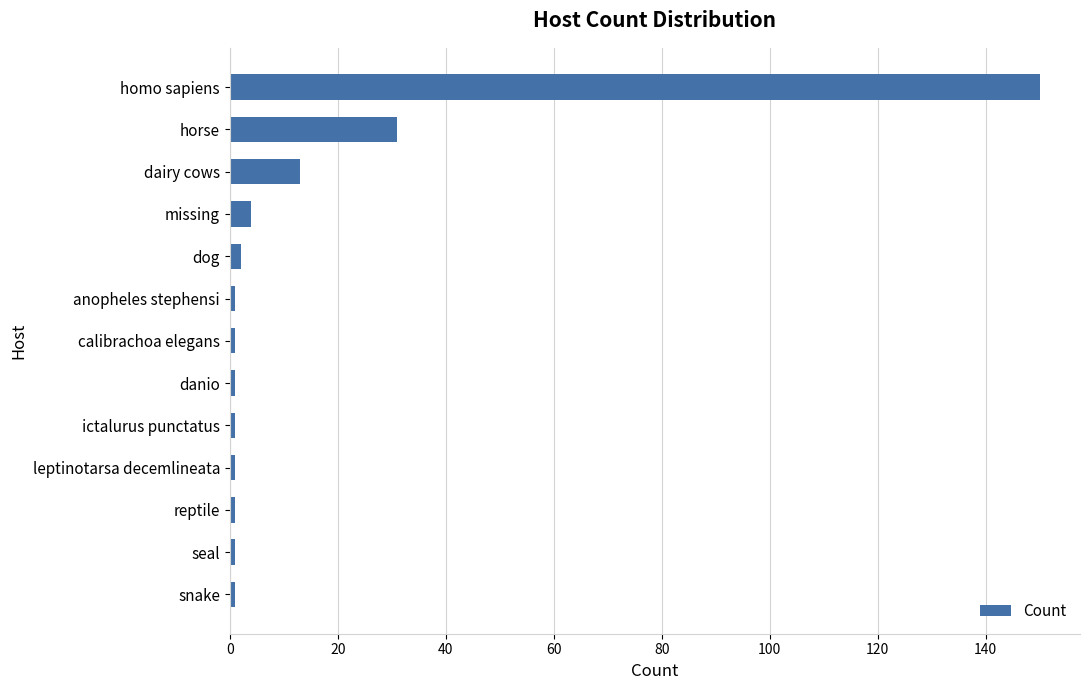

Approximately how many times larger is the value at horse compared to dairy cows?

2.4